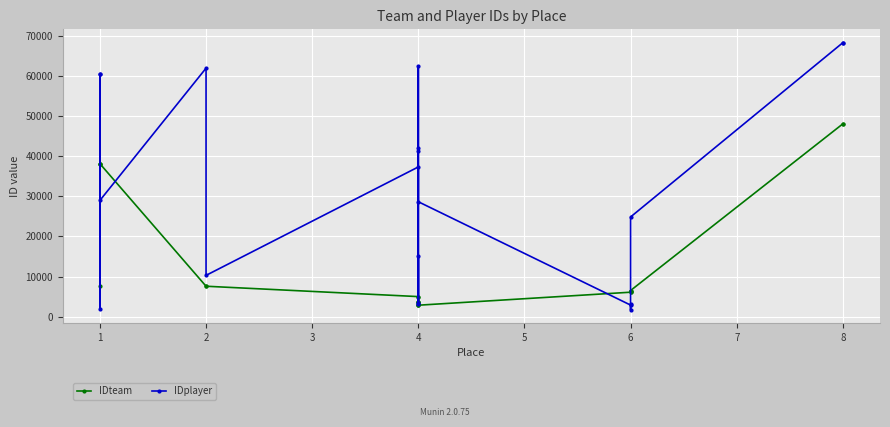

True or false: IDplayer has more than 2 interior local peaks.

True